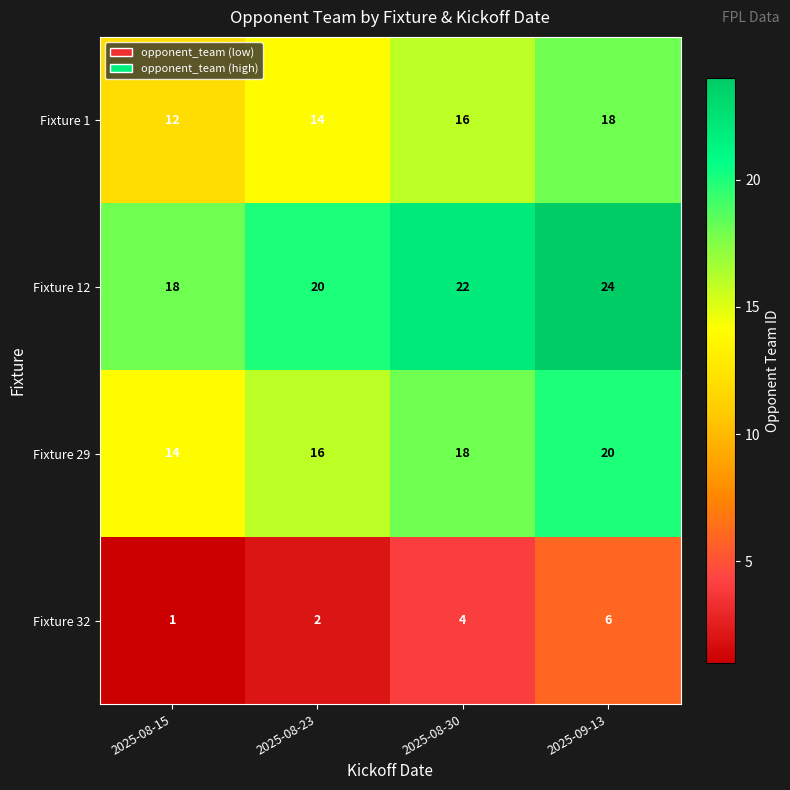

What is the spread (max minus min) of values at 2025-08-23?

18